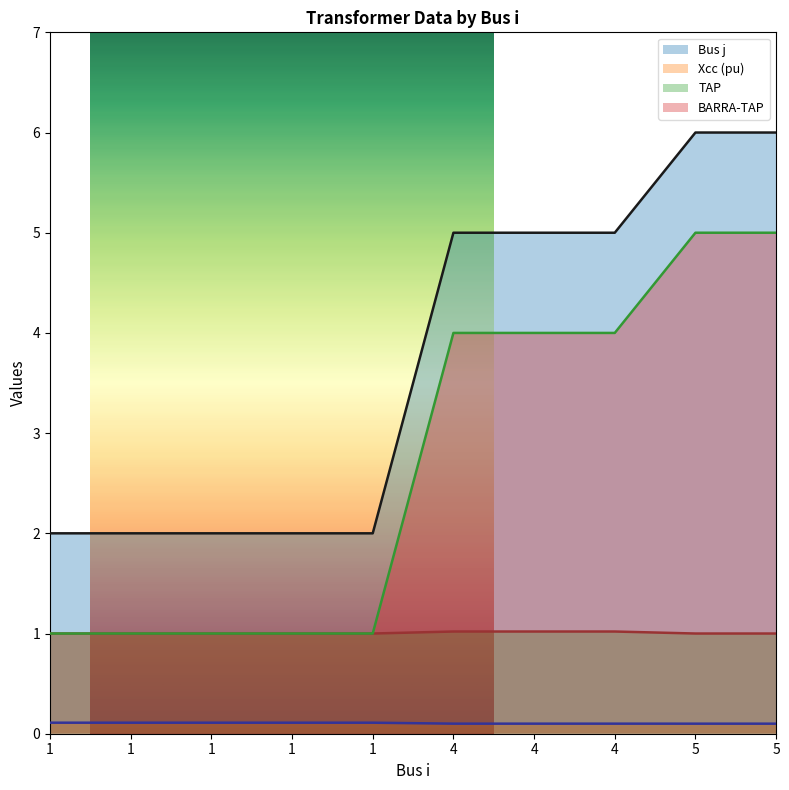

The BARRA-TAP series shows 1.0 at 1. True or false?

True